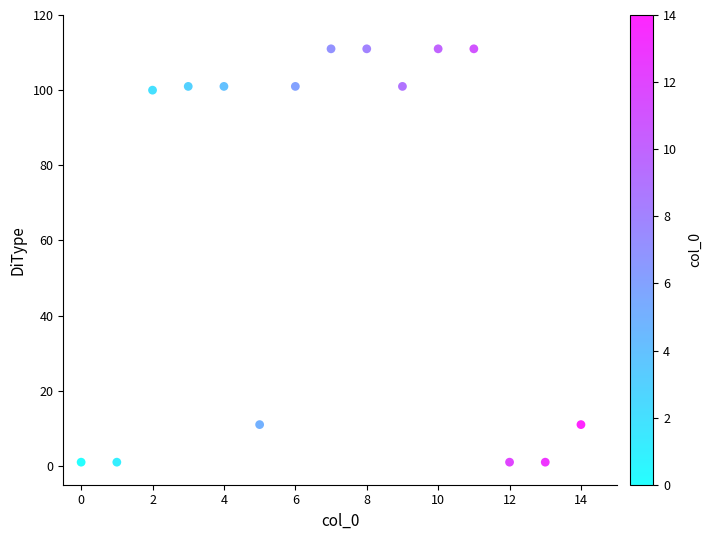

What is the range of Y values (max minus min)?

110